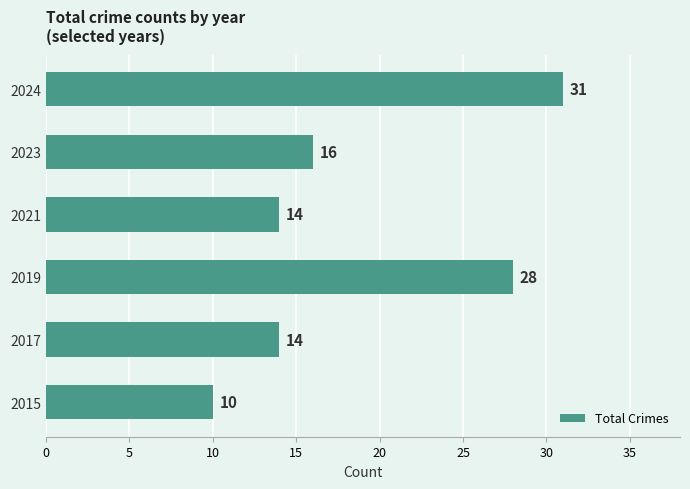

True or false: the data shows 3 at 2015.

False